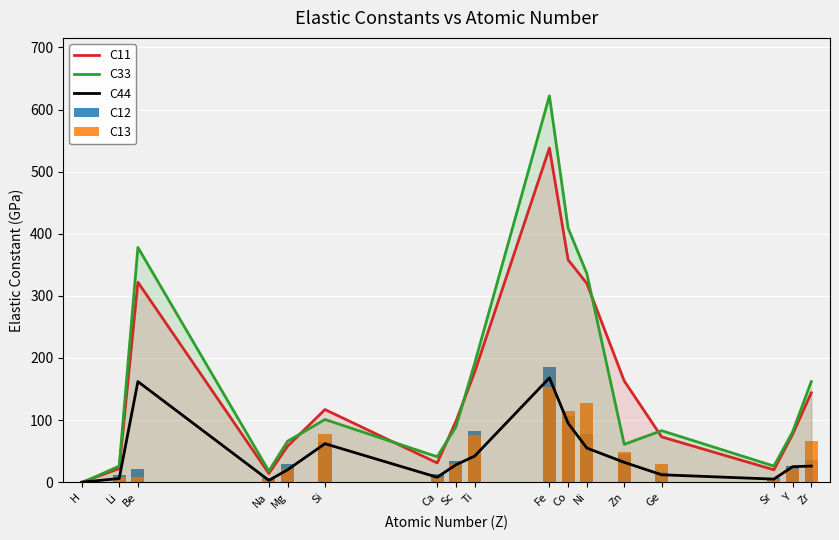

List the labels in order of C11 value, smallest first.

H, Na, Sr, Li, Ca, Mg, Ge, Y, Sc, Si, Zr, Zn, Ti, Ni, Be, Co, Fe